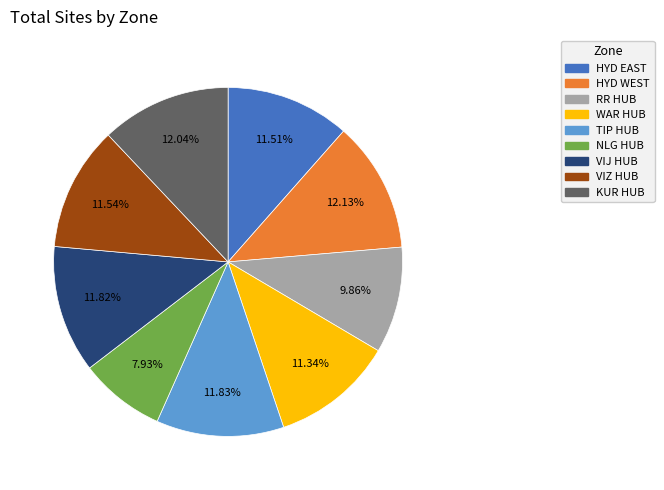

To the nearest percent, what percentage of the pie is WAR HUB?

11%